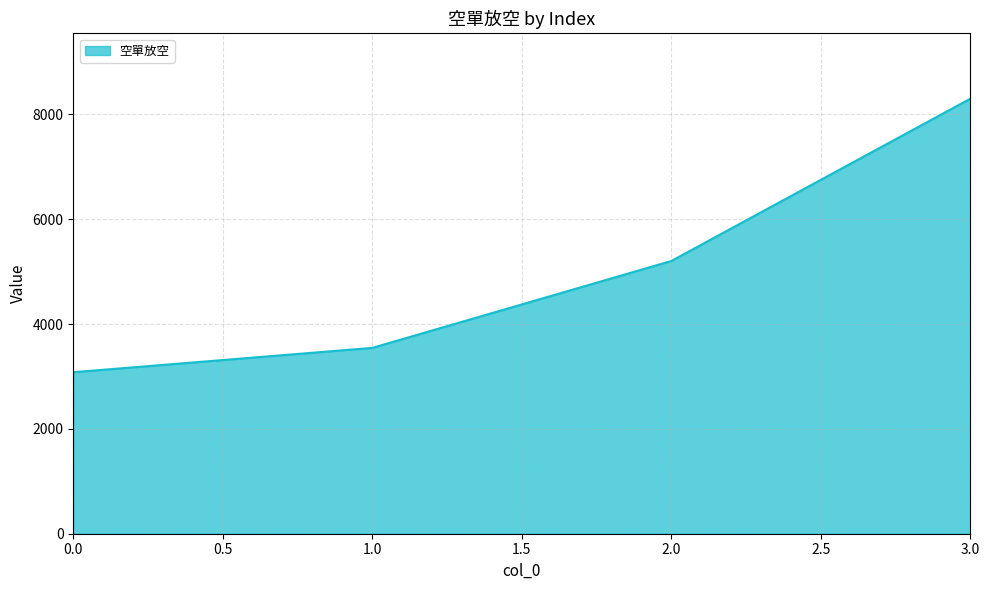

Is it true that the value at 0.0 is 3081?

True